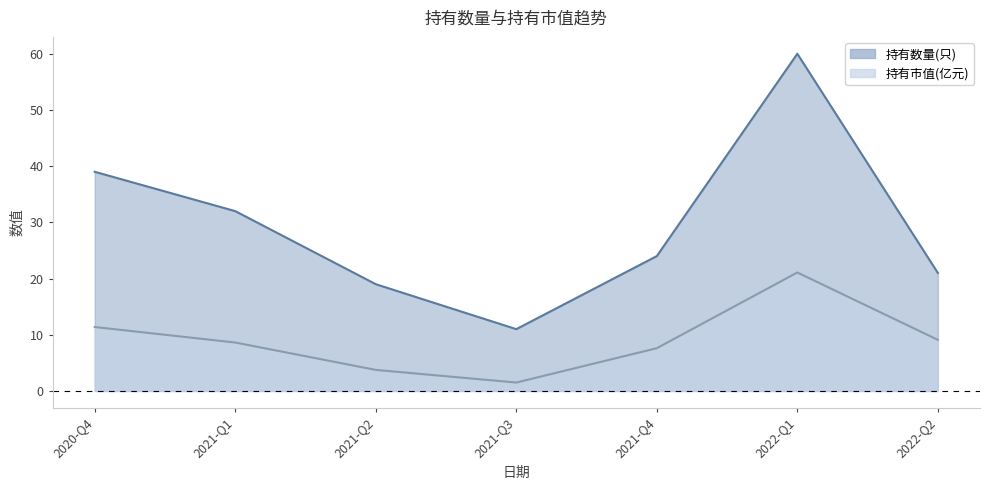

What is the difference between the second highest and minimum values in the 持有市值(亿元) series?

9.9